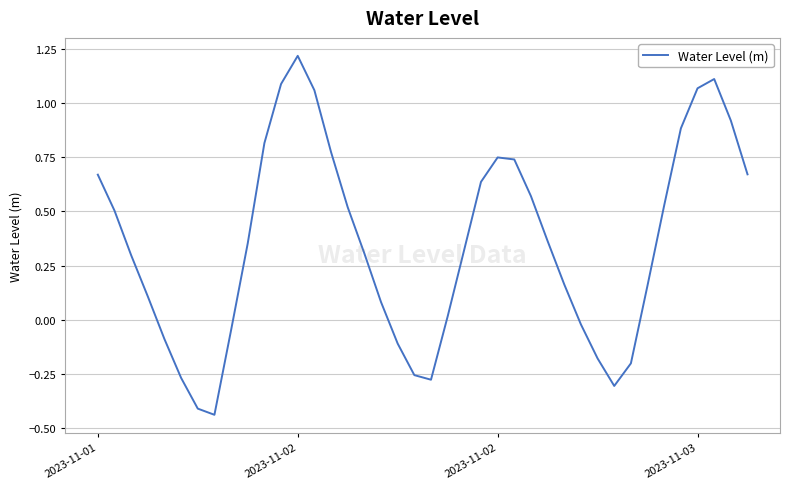

What is the difference between the maximum and minimum values?

1.7